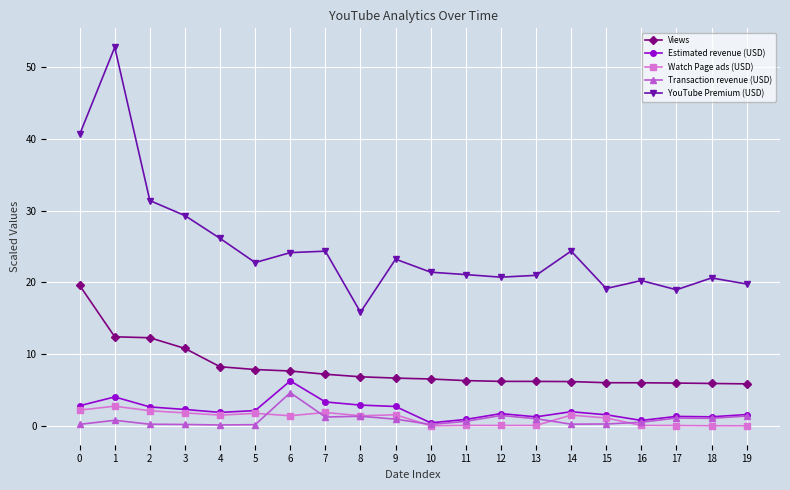

Is it true that Transaction revenue (USD) equals 0.3 at 15?

True